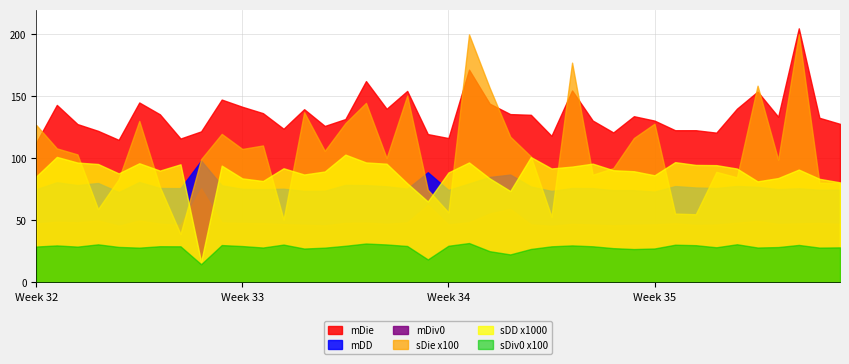

Which series has the largest total across all categories?

mDie